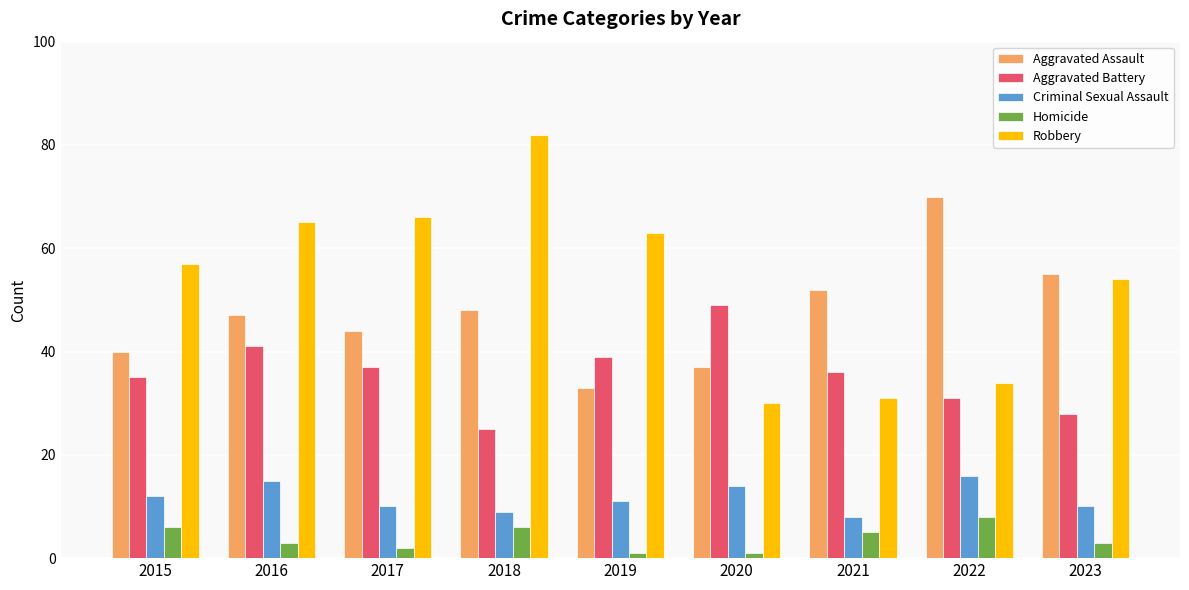

Rank the series at 2018 from highest to lowest value.

Robbery, Aggravated Assault, Aggravated Battery, Criminal Sexual Assault, Homicide